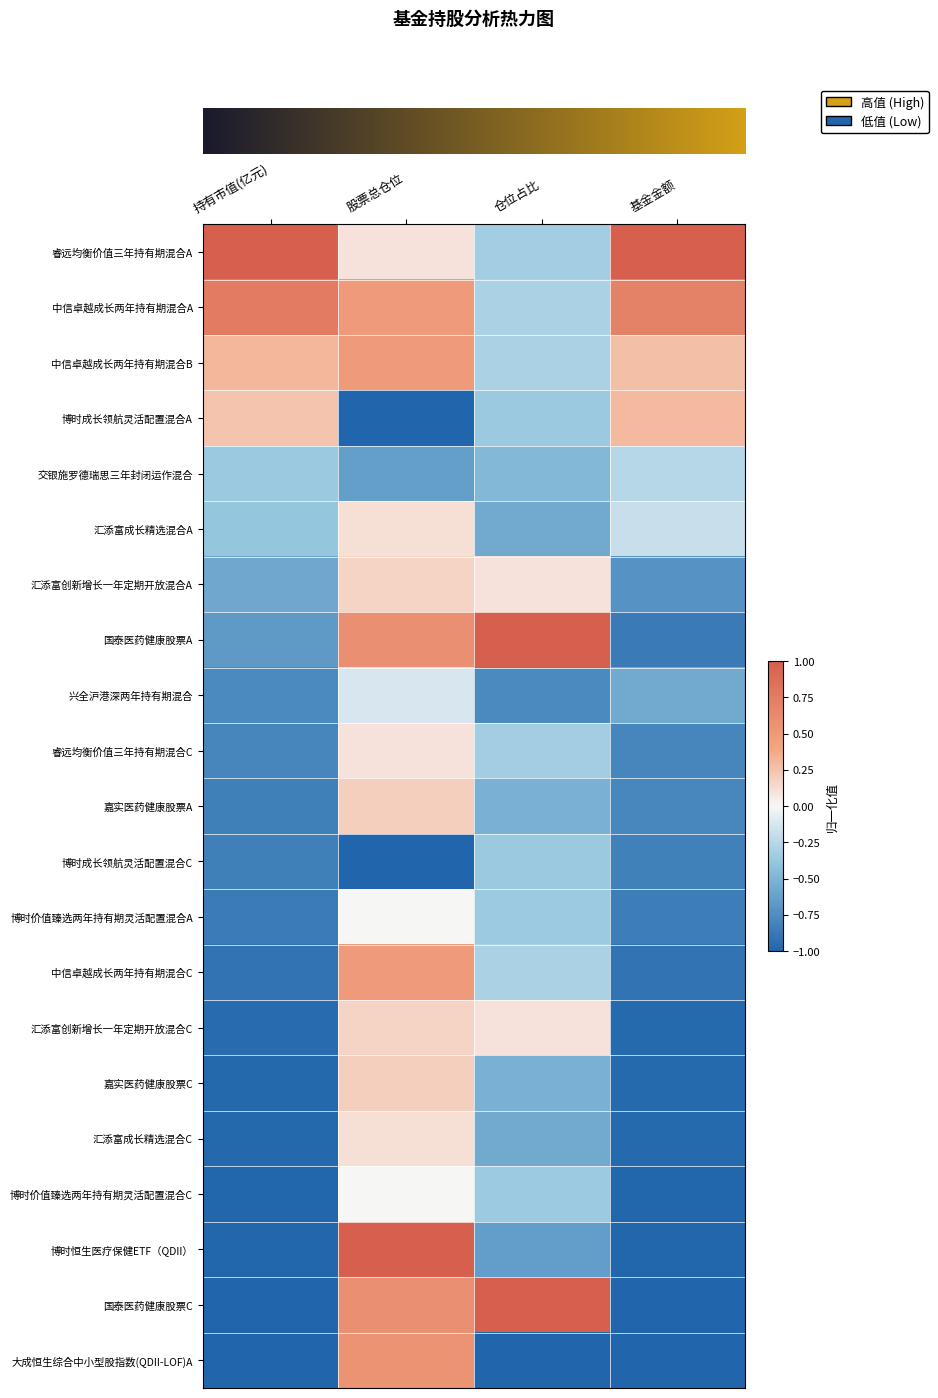

What is the smallest value displayed?

-1.0